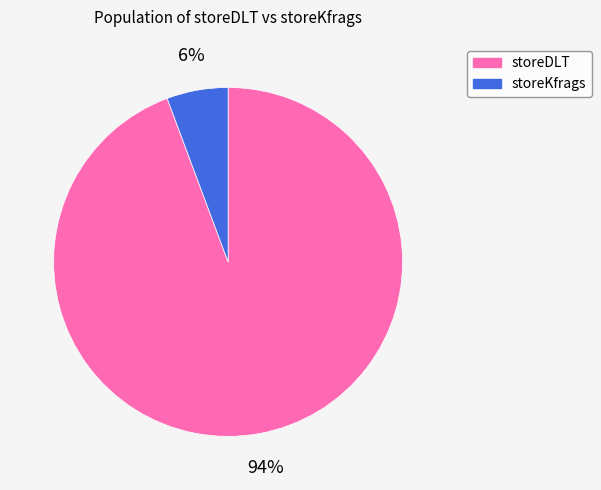

To the nearest percent, what is the average slice percentage?

50%